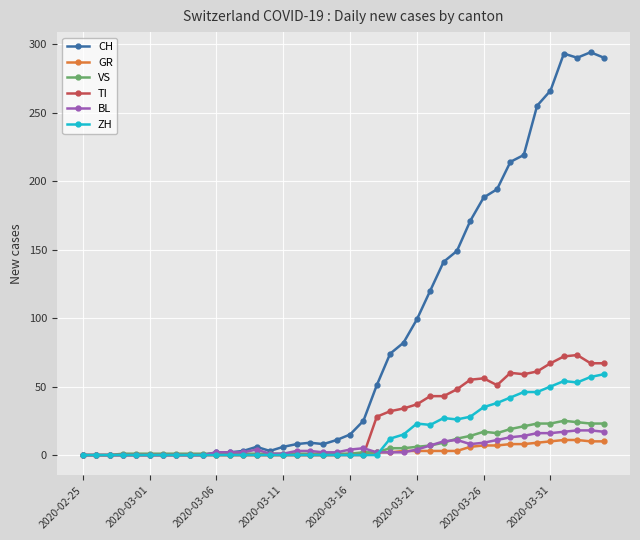

Which series has the widest spread of values?

CH